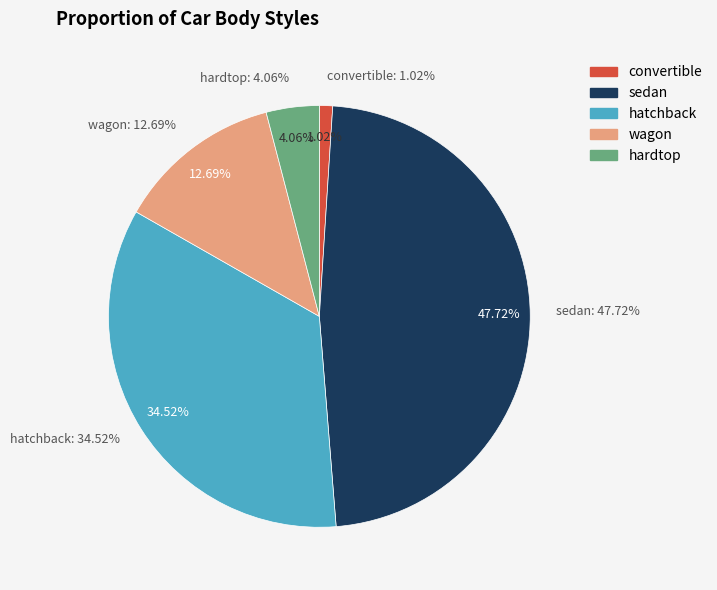

How many slices are in this pie chart?

5